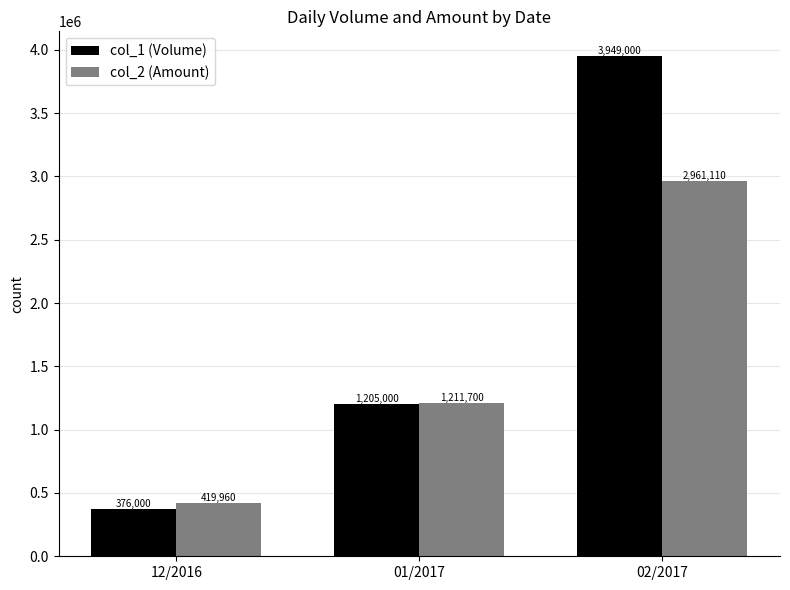

Does the chart contain stacked bars?

No